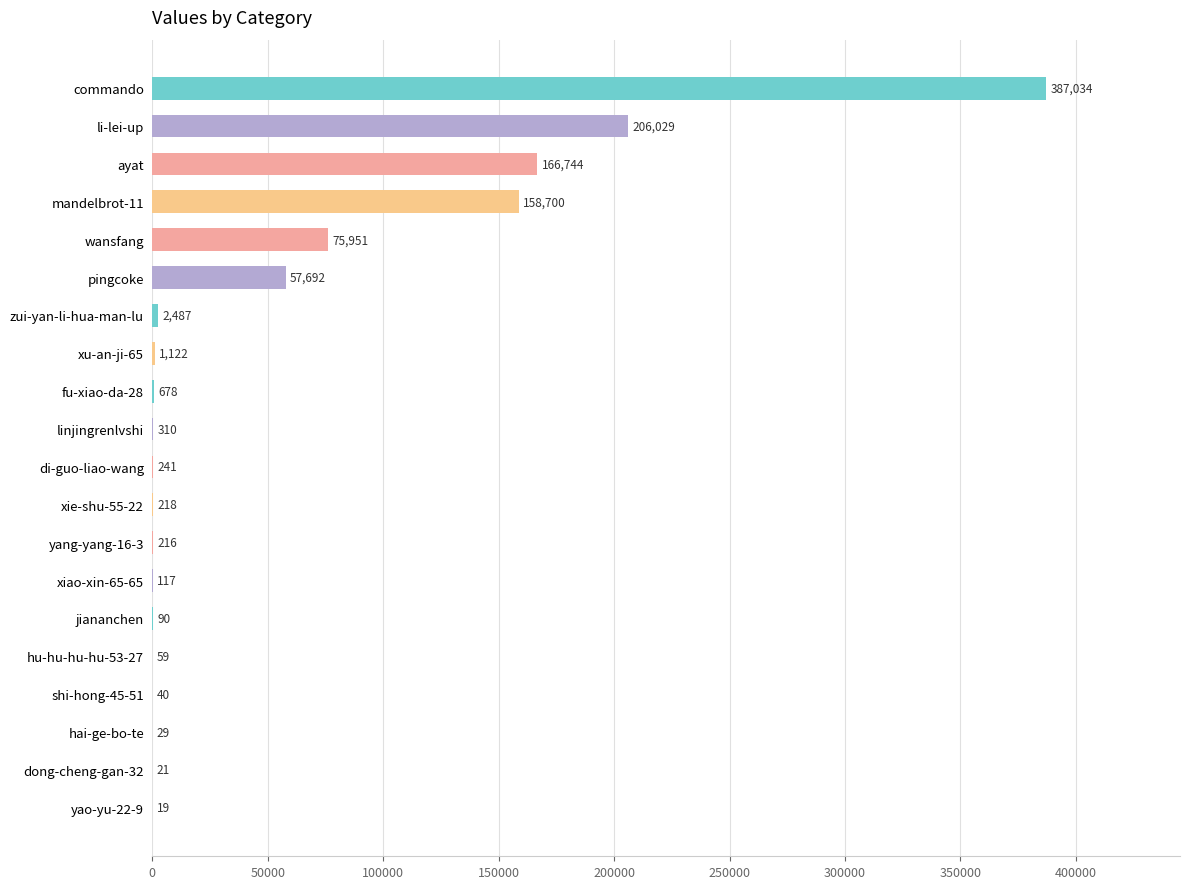

Which has a higher value, hai-ge-bo-te or ayat?

ayat